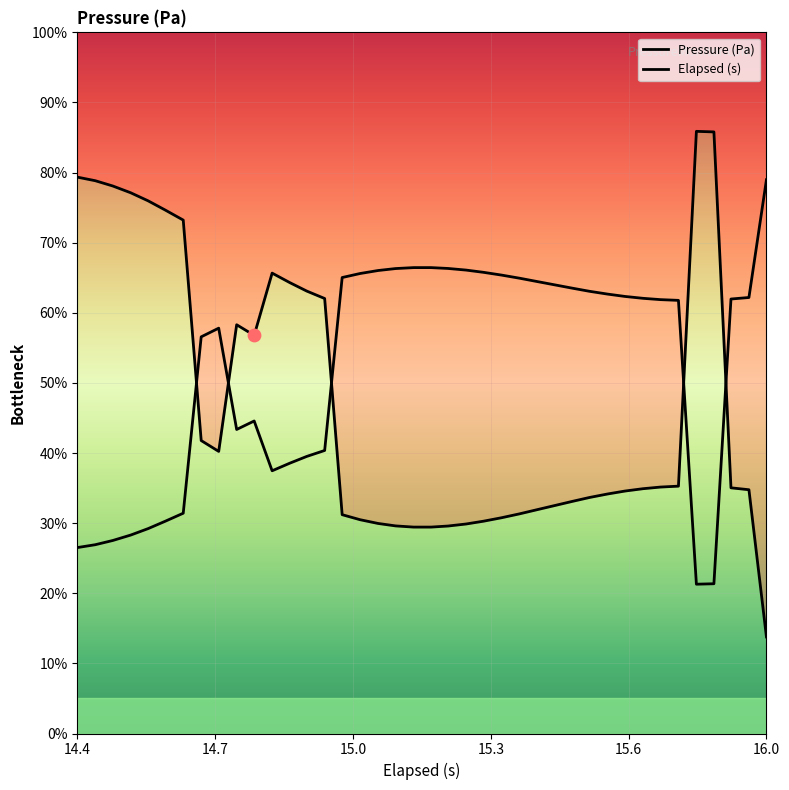

Which series reaches the maximum Y coordinate?

Pressure (Pa)